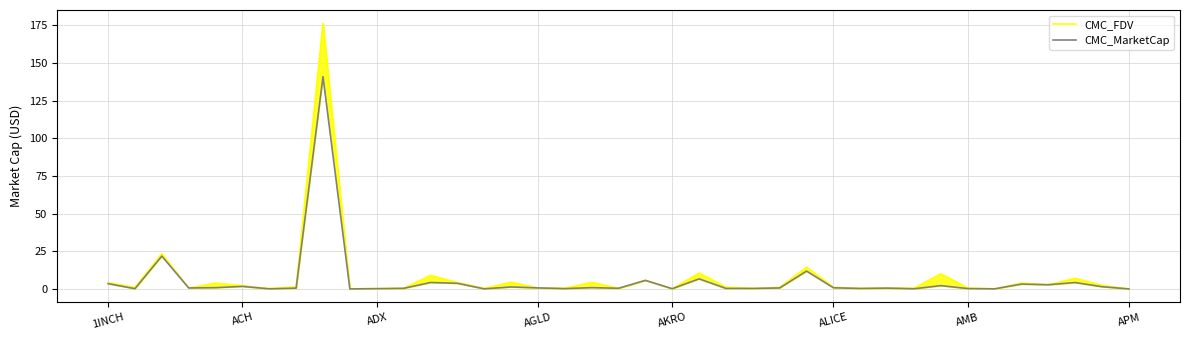

What is the sum of all CMC_FDV values?

302.9